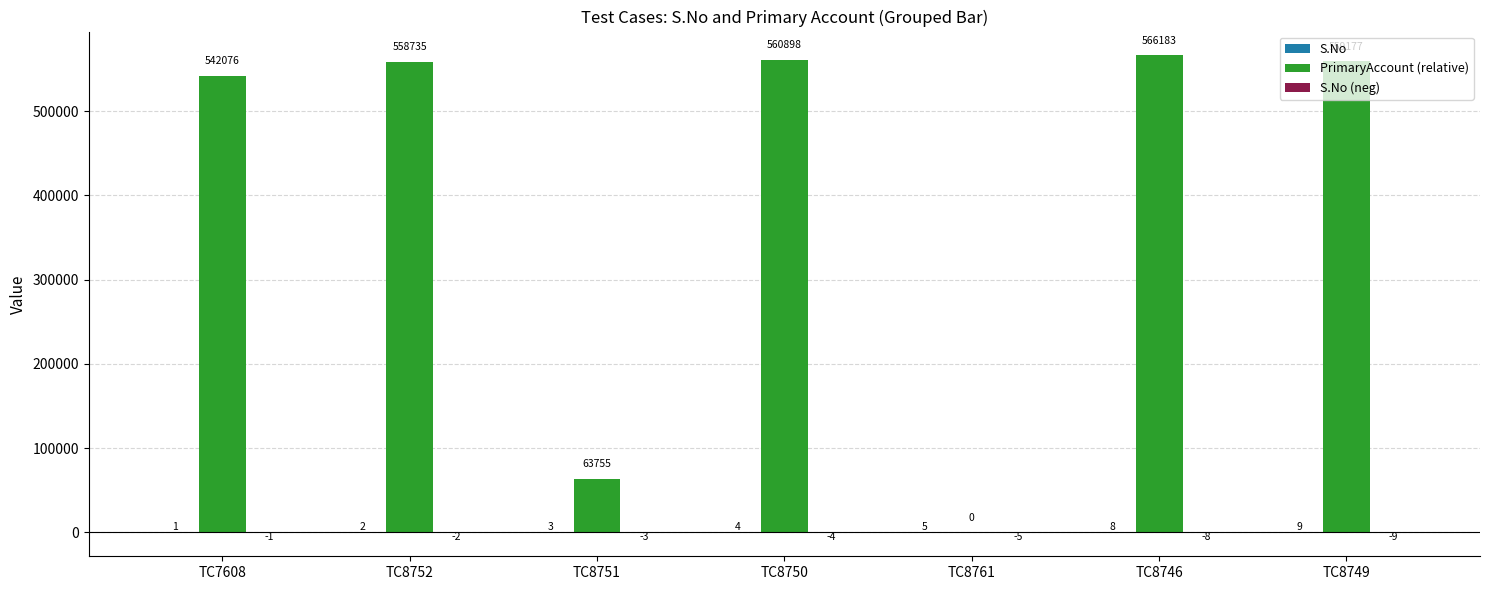

The PrimaryAccount (relative) series shows 559177 at TC8749. True or false?

True